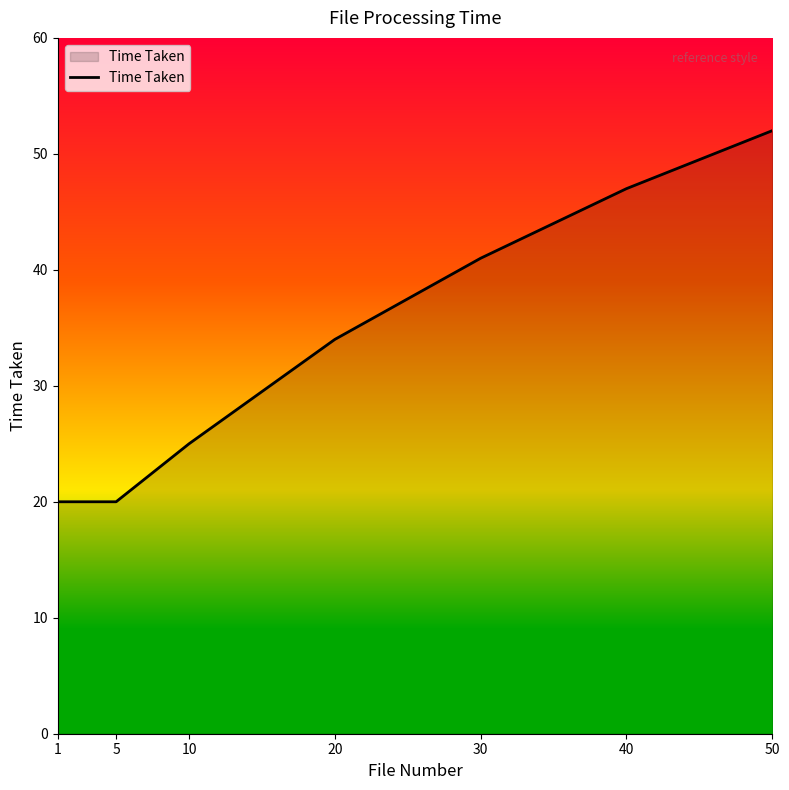

True or false: the data shows 93 at 50.

False